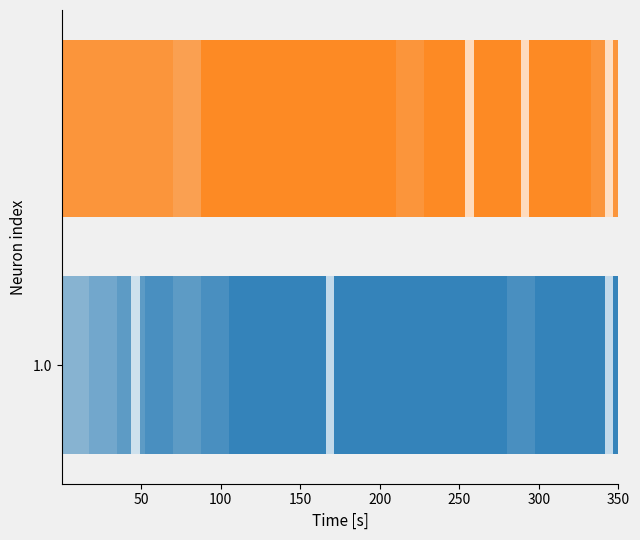

Rank the series by their average value, from highest to lowest.

Ele, Set